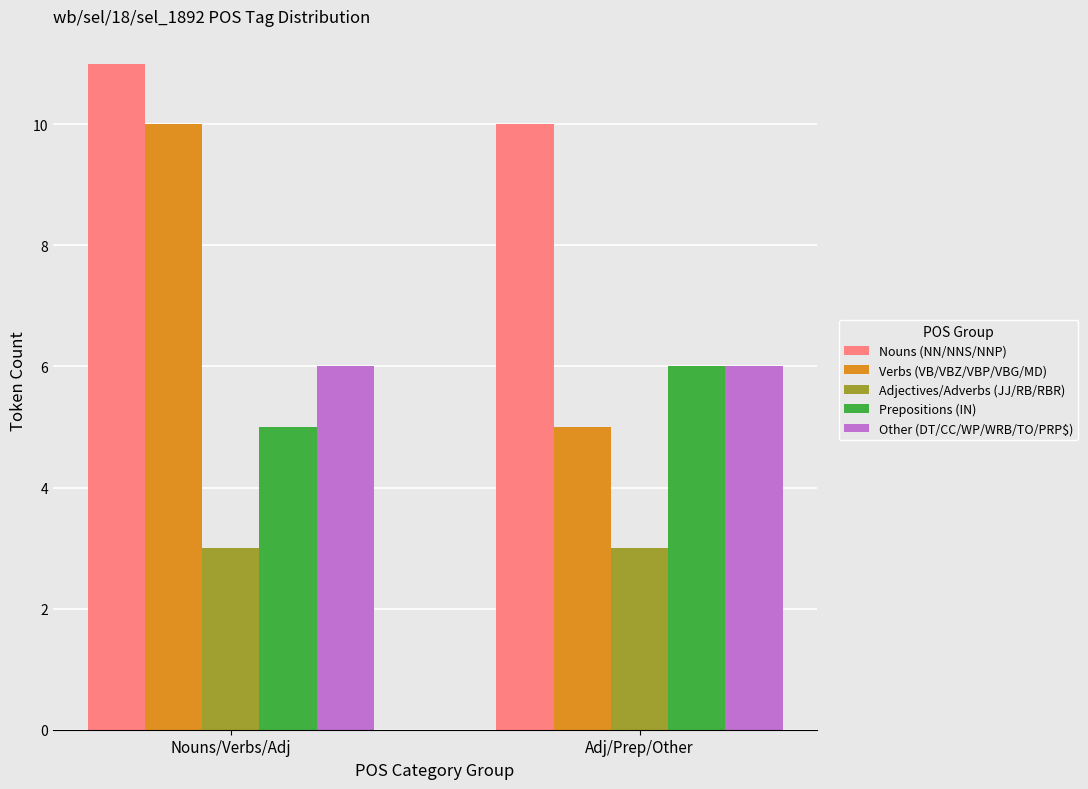

What is the maximum value shown in the chart?

11